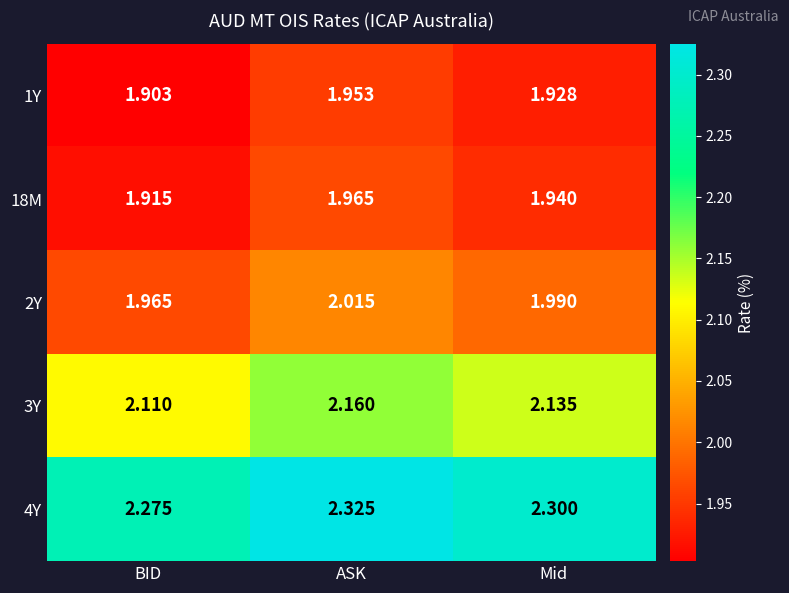

List the labels in order of 1Y value, smallest first.

BID, Mid, ASK